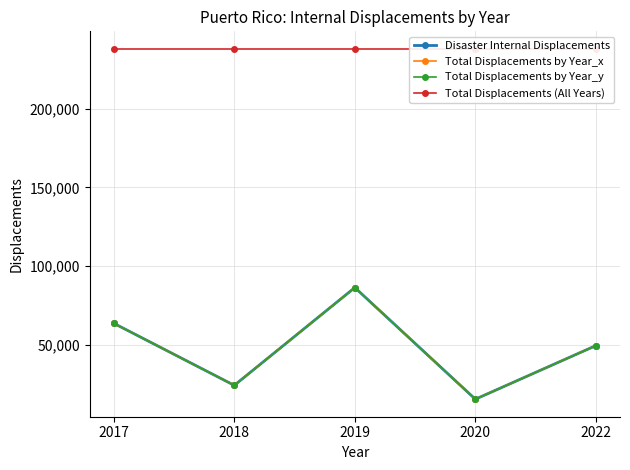

True or false: Total Displacements by Year_x and Total Displacements (All Years) intersect in this chart.

False